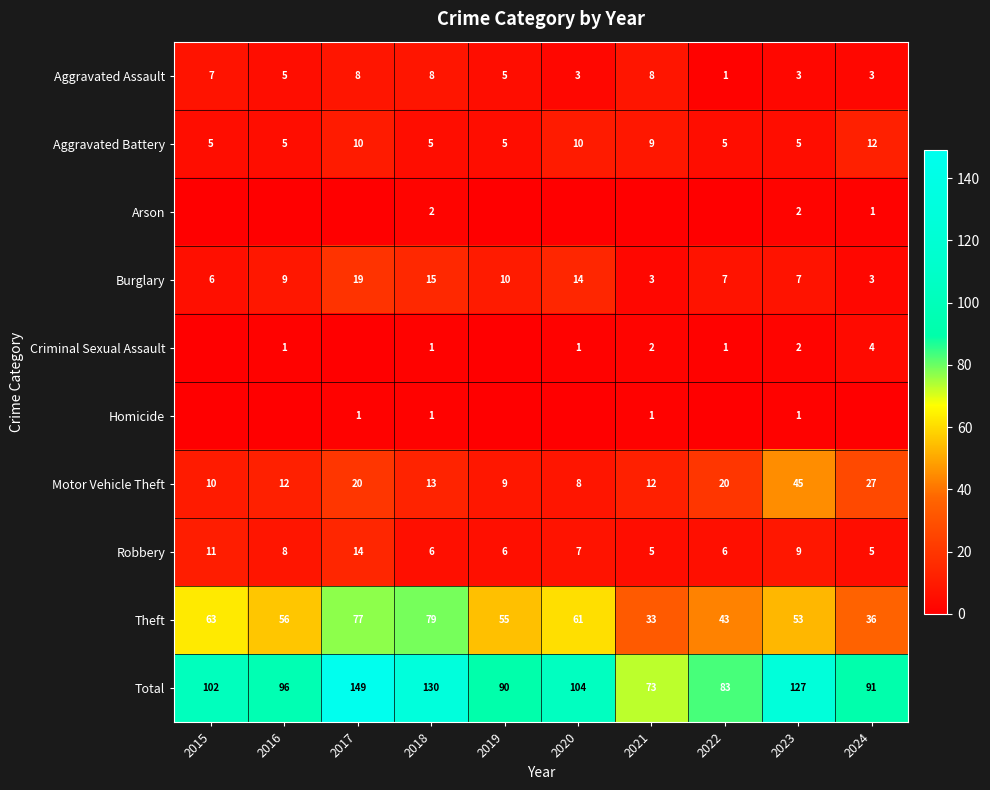

What is the spread (max minus min) of values at 2023?

126